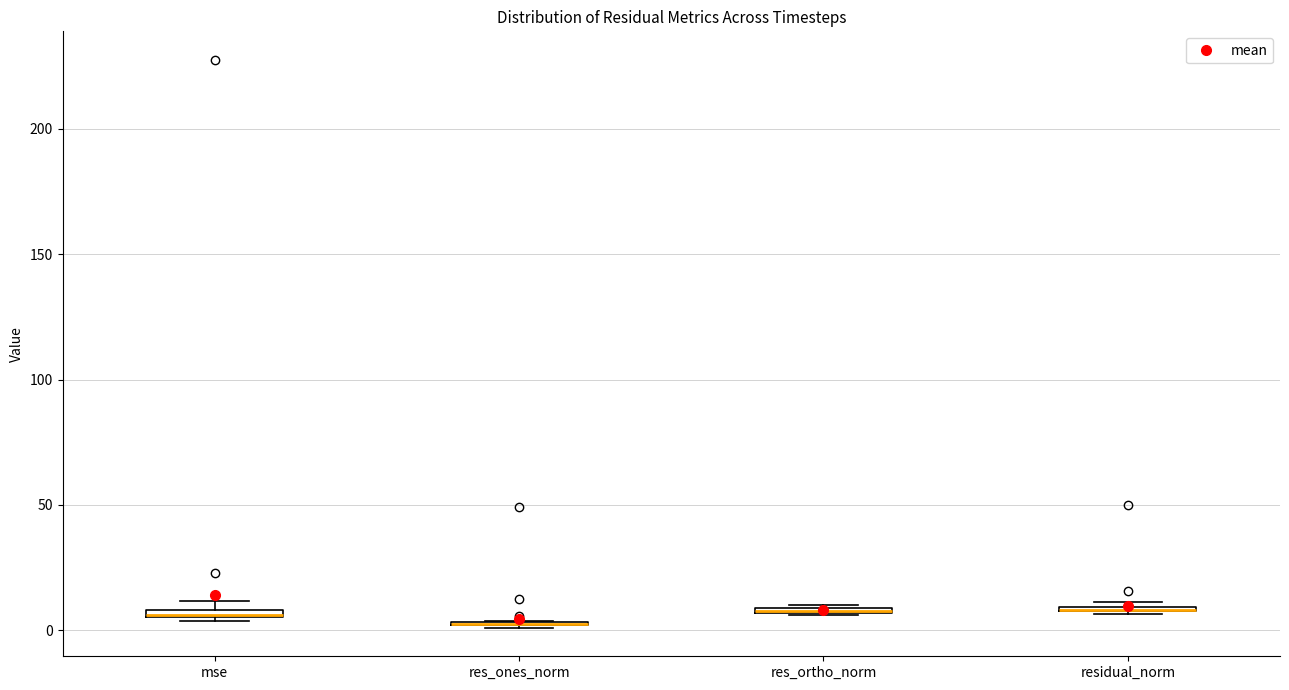

Where is the lower edge of the box for residual_norm on the y-axis? The values are not printed on the chart, so give them approximately, as read against the axis.

5